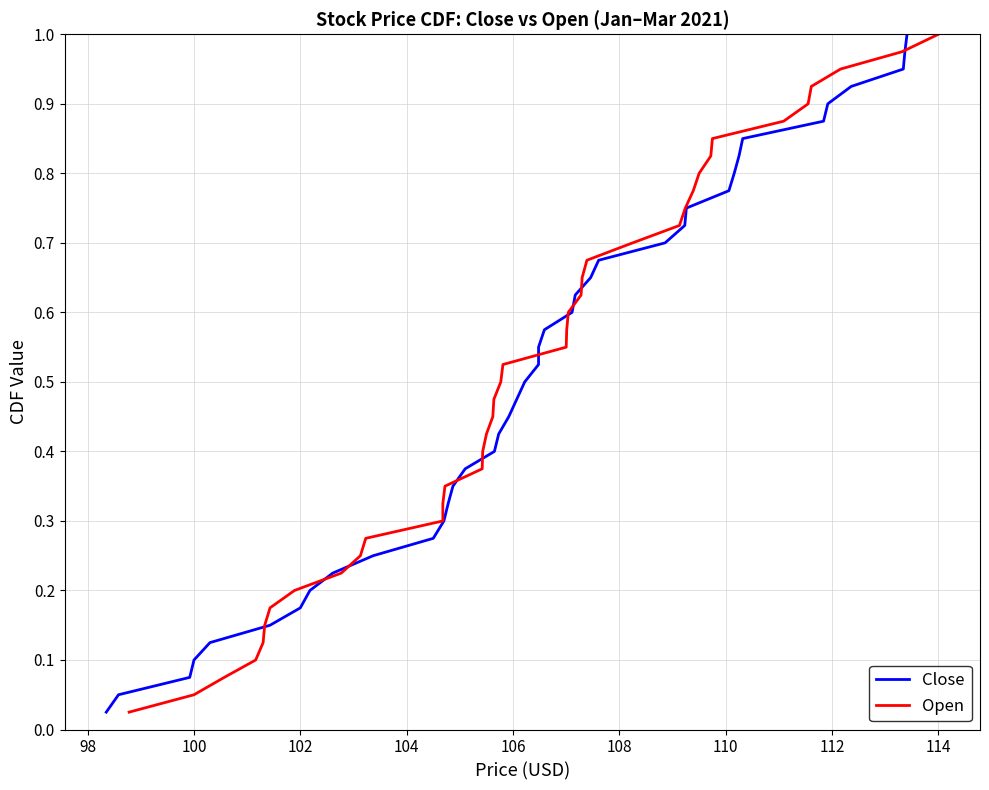

Reading left to right, transcribe all the data shown in this chart.

Close: 0.0	0.1	0.1	0.1	0.1	0.1	0.2	0.2	0.2	0.2	0.3	0.3	0.3	0.3	0.4	0.4	0.4	0.5	0.5	0.5	0.5	0.6	0.6	0.6	0.6	0.7	0.7	0.7	0.7	0.8	0.8	0.8	0.8	0.8	0.9	0.9	0.9	0.9	1.0	1.0
Open: 0.0	0.1	0.1	0.1	0.1	0.1	0.2	0.2	0.2	0.2	0.3	0.3	0.3	0.3	0.4	0.4	0.4	0.5	0.5	0.5	0.5	0.6	0.6	0.6	0.6	0.7	0.7	0.7	0.7	0.8	0.8	0.8	0.8	0.8	0.9	0.9	0.9	0.9	1.0	1.0